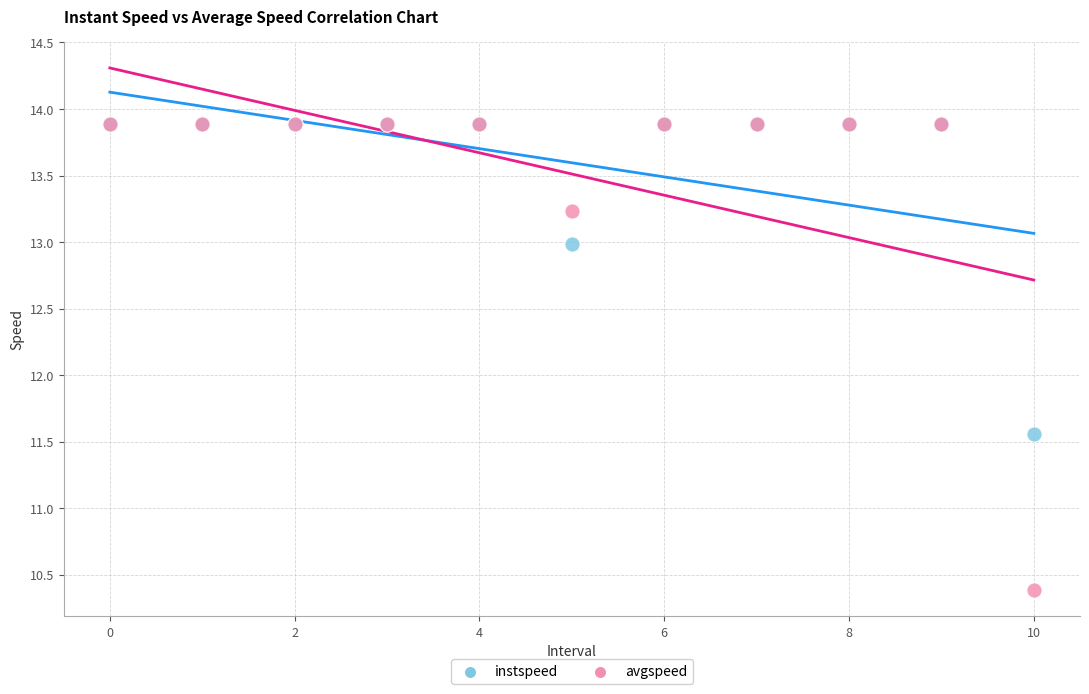

In the avgspeed series, what Y value is closest to 12?

13.2